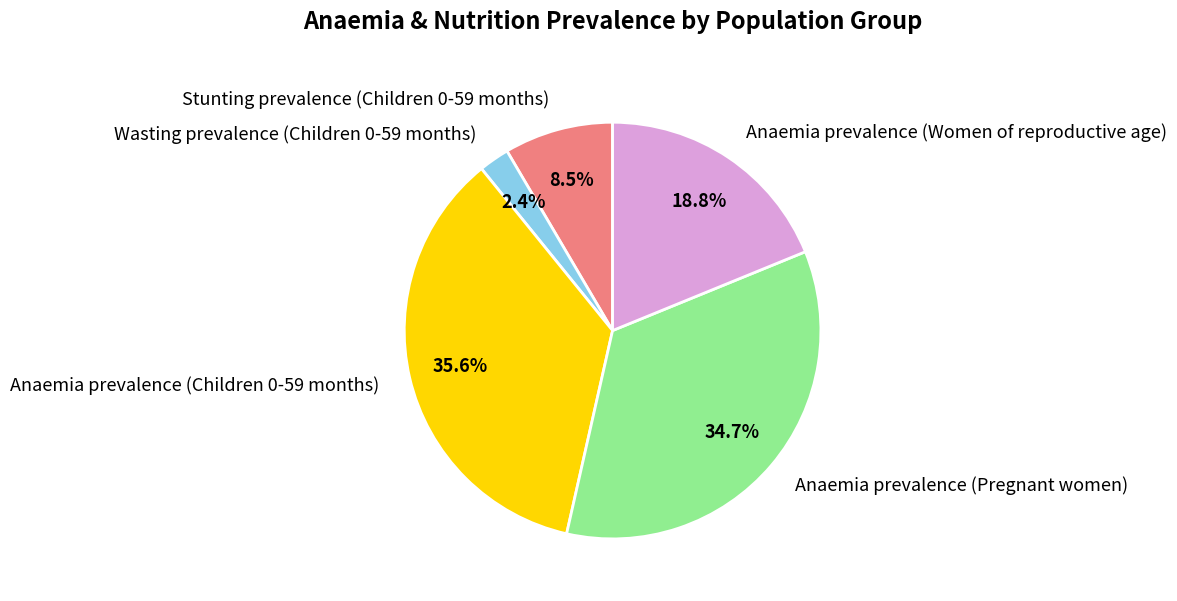

Combined, do Anaemia prevalence (Women of reproductive age) and Wasting prevalence (Children 0-59 months) account for over 50%?

No